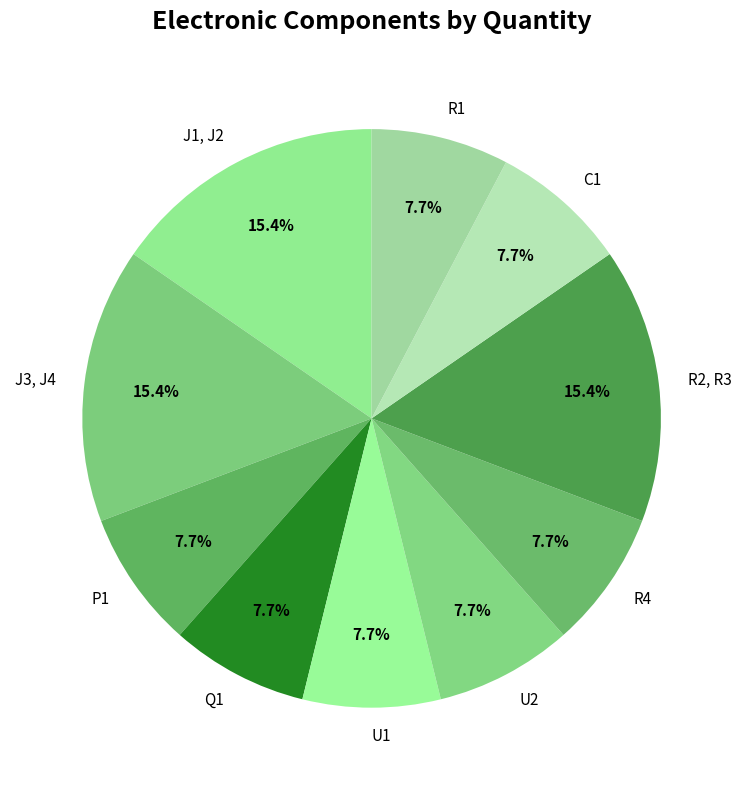

Does J3, J4 represent more than half of the total?

No